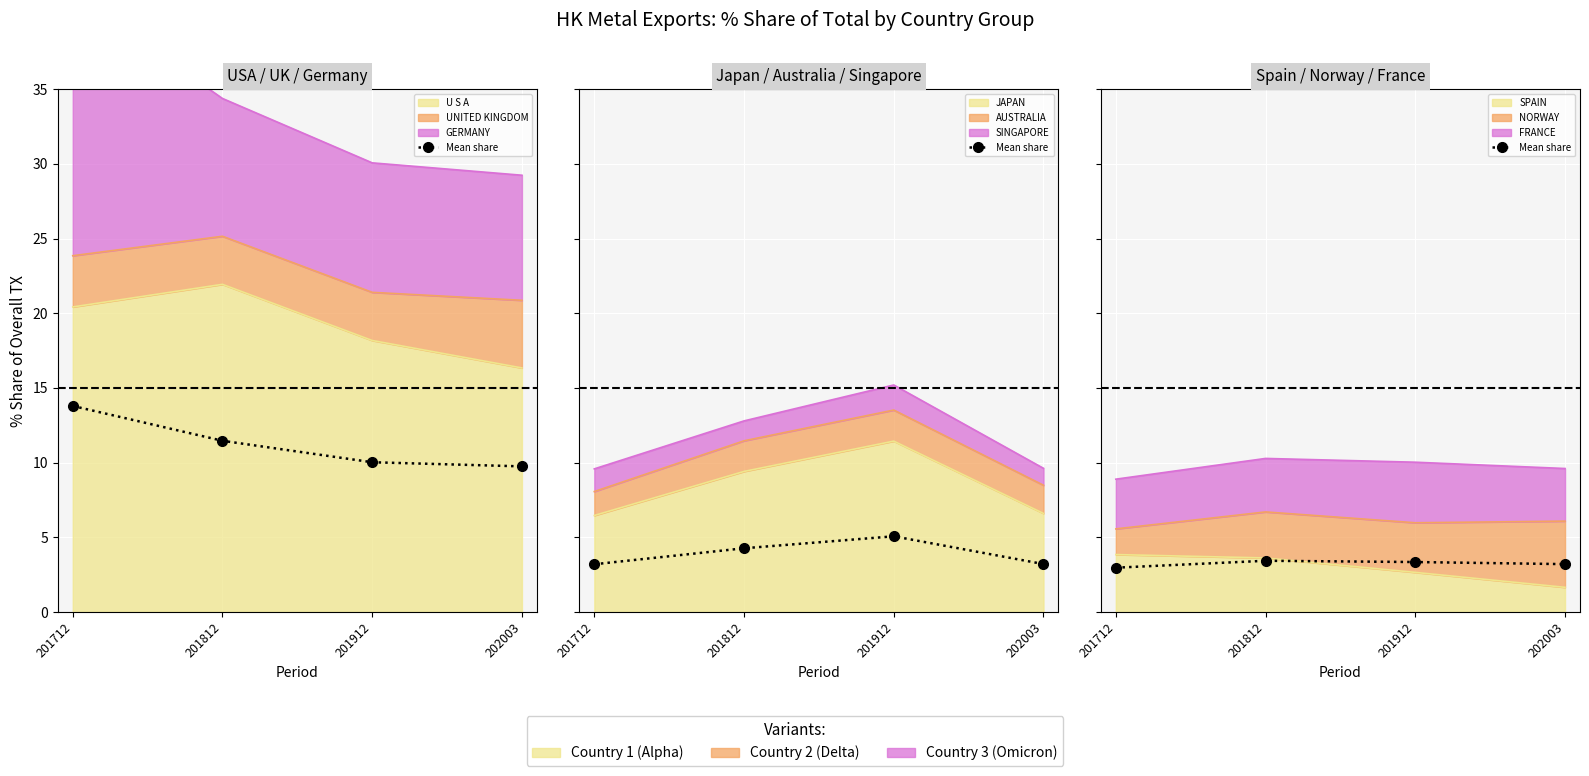

Between 201912 and 201712, which is larger?

201912